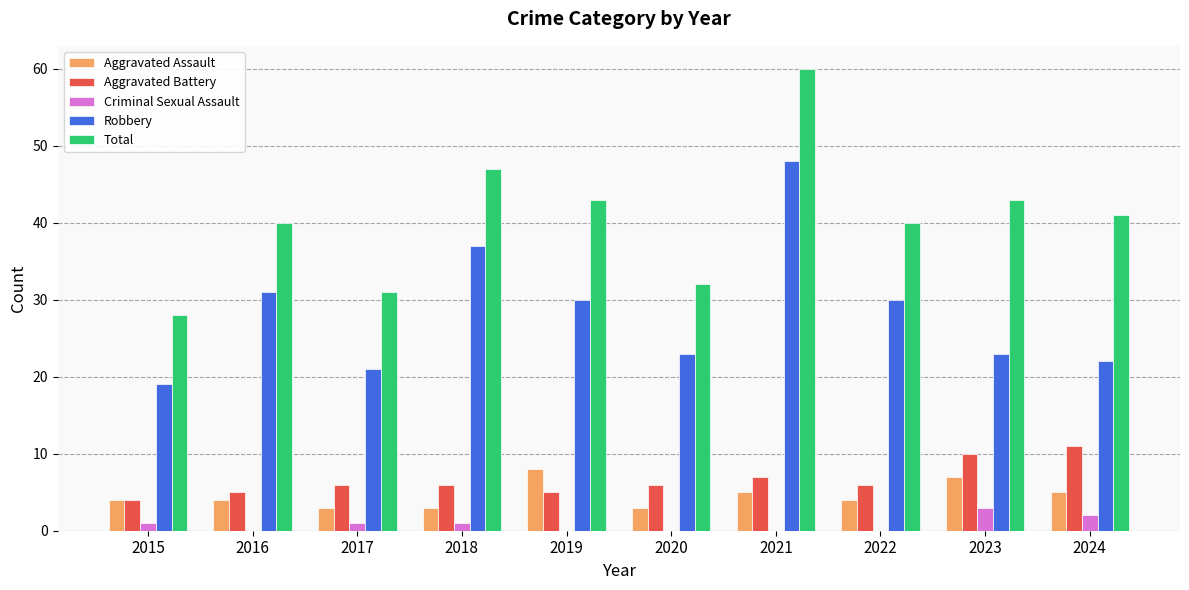

Reading left to right, transcribe all the data shown in this chart.

Aggravated Assault: 2015=4	2016=4	2017=3	2018=3	2019=8	2020=3	2021=5	2022=4	2023=7	2024=5
Aggravated Battery: 2015=4	2016=5	2017=6	2018=6	2019=5	2020=6	2021=7	2022=6	2023=10	2024=11
Criminal Sexual Assault: 2015=1	2016=0	2017=1	2018=1	2019=0	2020=0	2021=0	2022=0	2023=3	2024=2
Robbery: 2015=19	2016=31	2017=21	2018=37	2019=30	2020=23	2021=48	2022=30	2023=23	2024=22
Total: 2015=28	2016=40	2017=31	2018=47	2019=43	2020=32	2021=60	2022=40	2023=43	2024=41